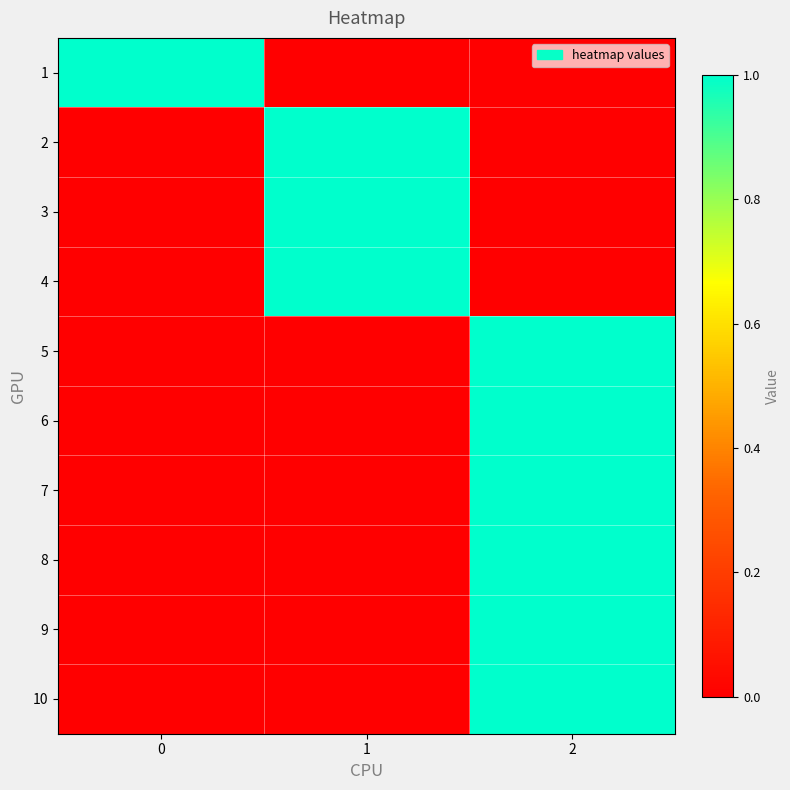

At how many categories does at least one series exceed 0?

3